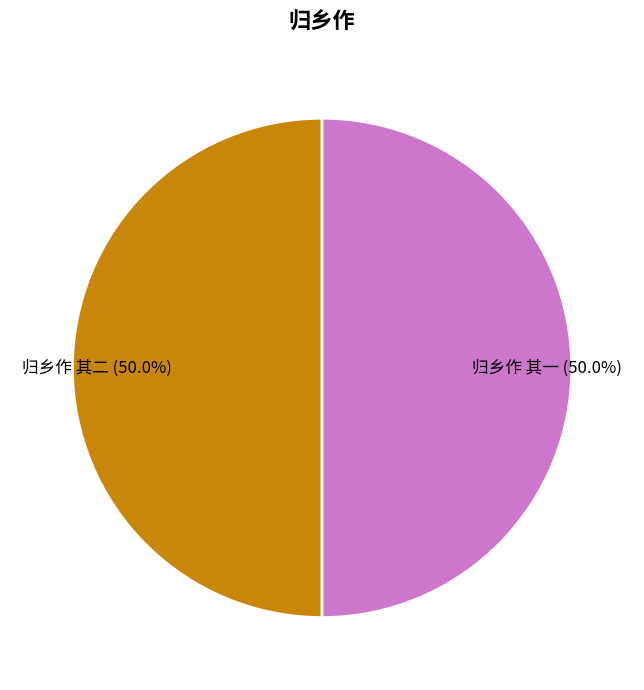

What percentage is NOT represented by 归乡作 其一?

50.0%